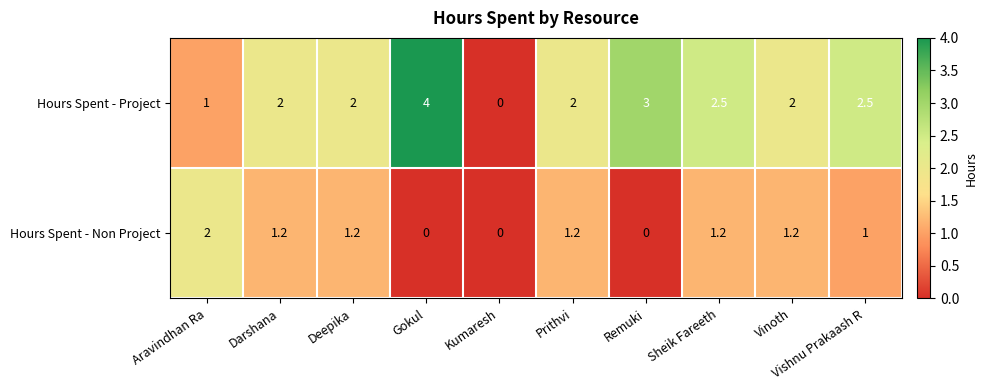

Which series has the widest spread of values?

Hours Spent - Project